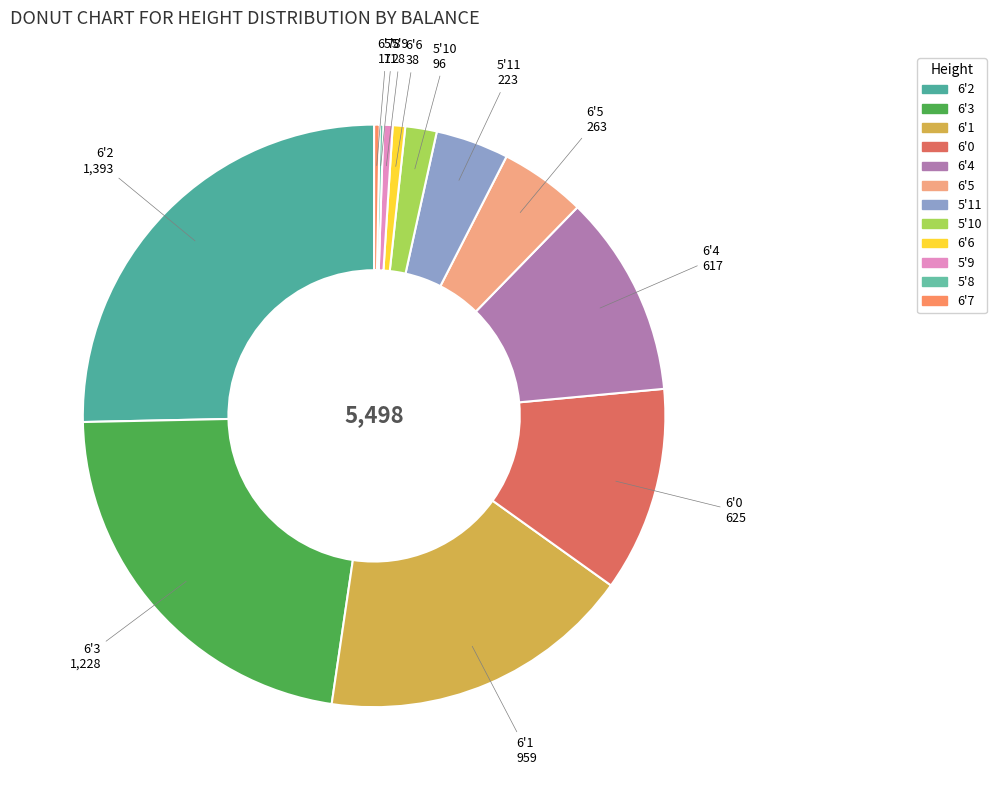

Is the sum of 6'6 and 6'4 greater than half?

No